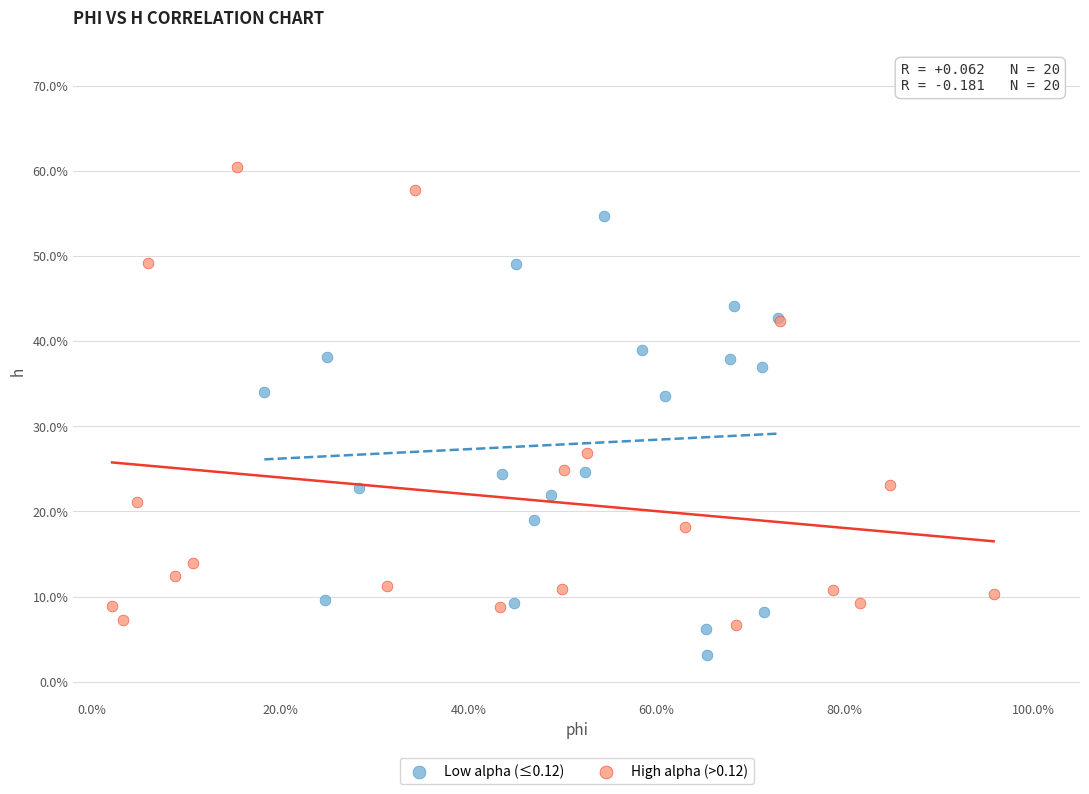

Which series has the largest Y range (max minus min)?

High alpha (>0.12)